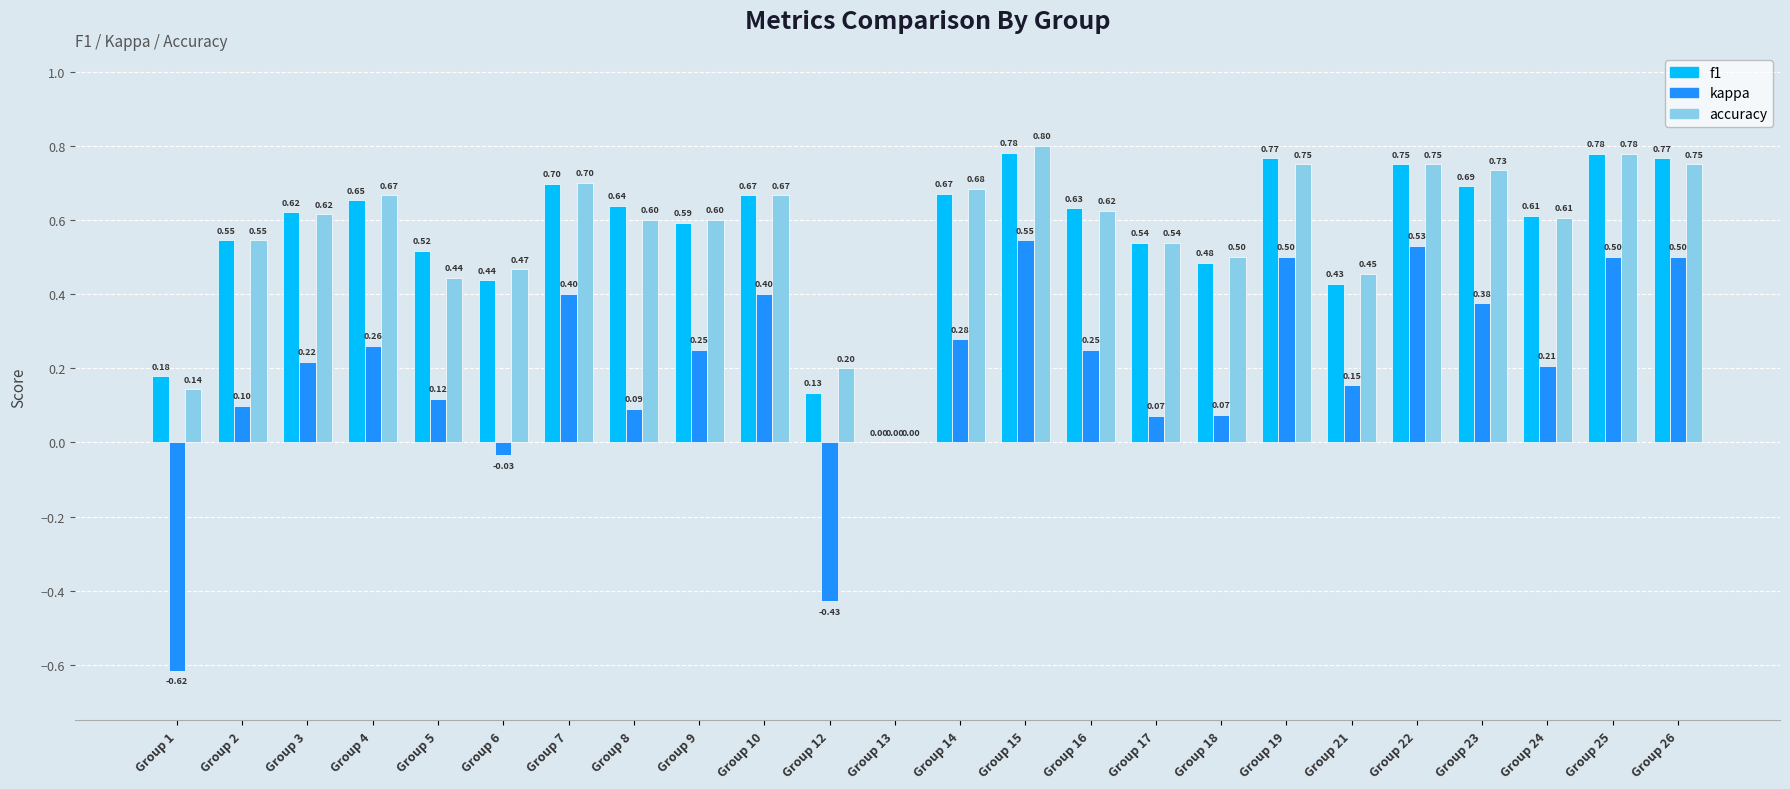

Which series changed the most between Group 14 and Group 19?

kappa